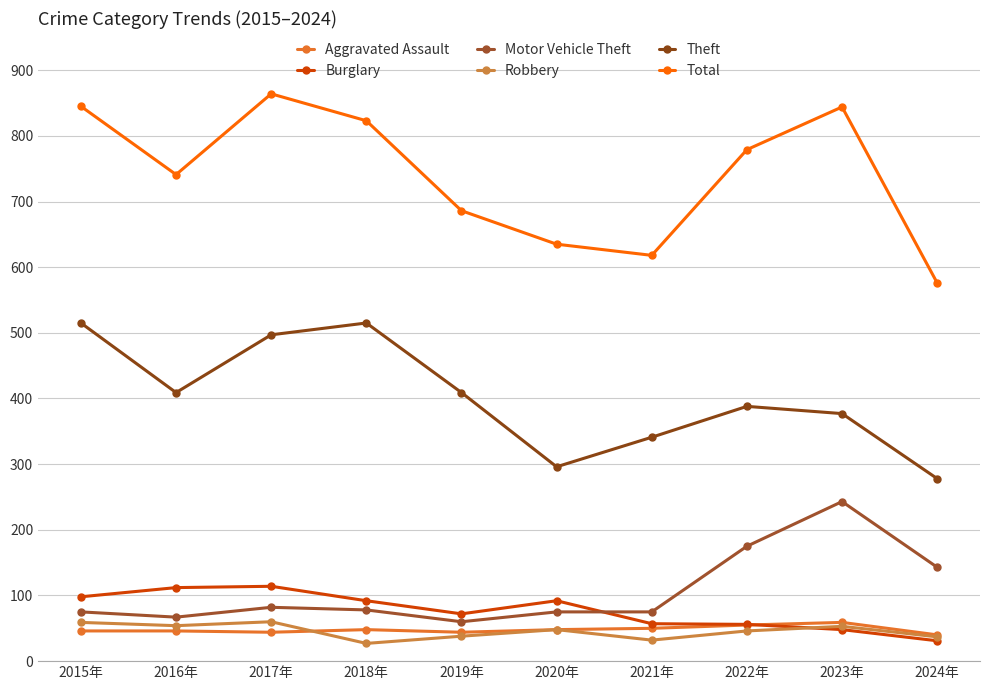

Rank the categories by Theft value from highest to lowest.

2015年, 2018年, 2017年, 2016年, 2019年, 2022年, 2023年, 2021年, 2020年, 2024年